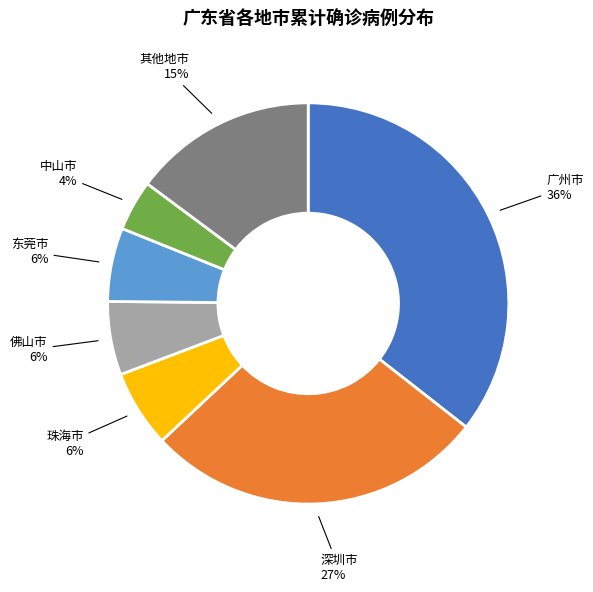

To the nearest percent, what is the difference between the 广州市 and 东莞市 slice percentages?

30%